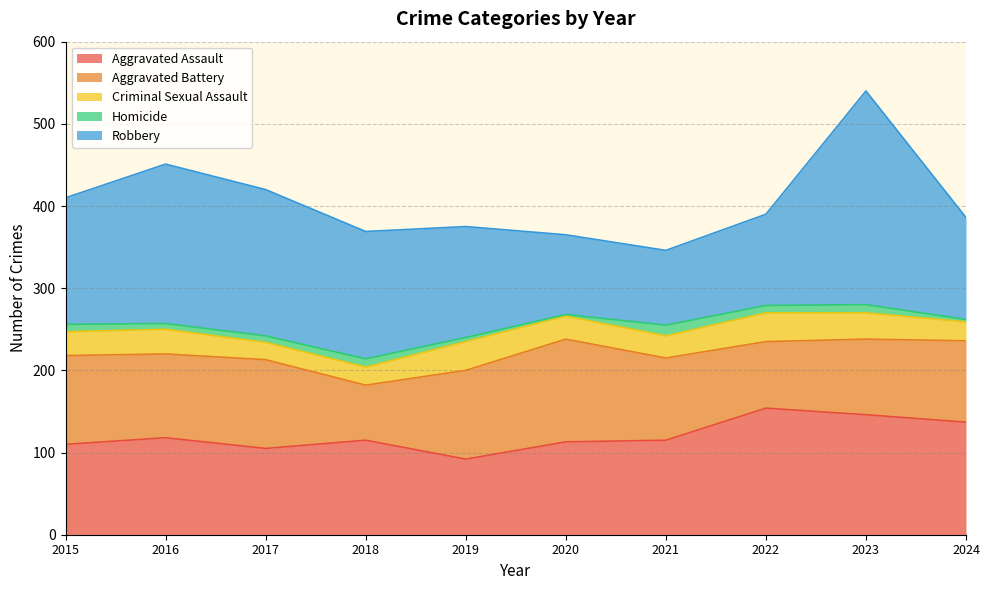

Reading left to right, extract all data points from this chart.

Aggravated Assault: 110	118	105	115	92	113	115	154	146	137
Aggravated Battery: 108	102	108	67	108	125	100	81	92	99
Criminal Sexual Assault: 29	30	21	22	35	28	27	35	32	23
Homicide: 9	7	8	10	5	2	13	9	10	3
Robbery: 154	194	178	155	135	97	91	111	260	124